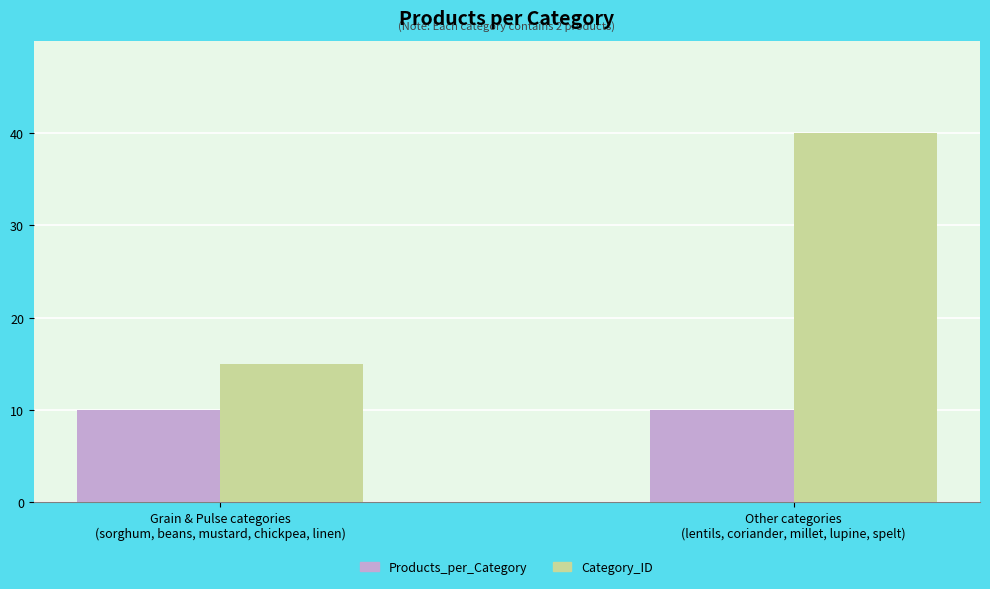

List the series in order of their peak value, lowest first.

Products_per_Category, Category_ID